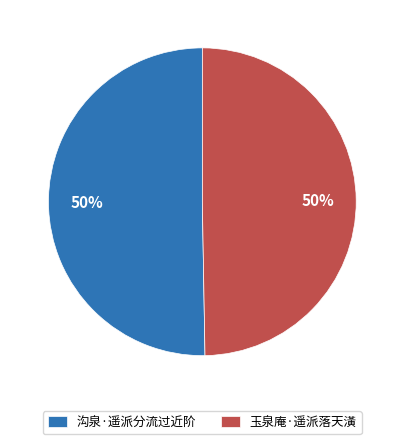

Is the sum of 玉泉庵·遥派落天潢 and 沟泉·遥派分流过近阶 greater than half?

Yes